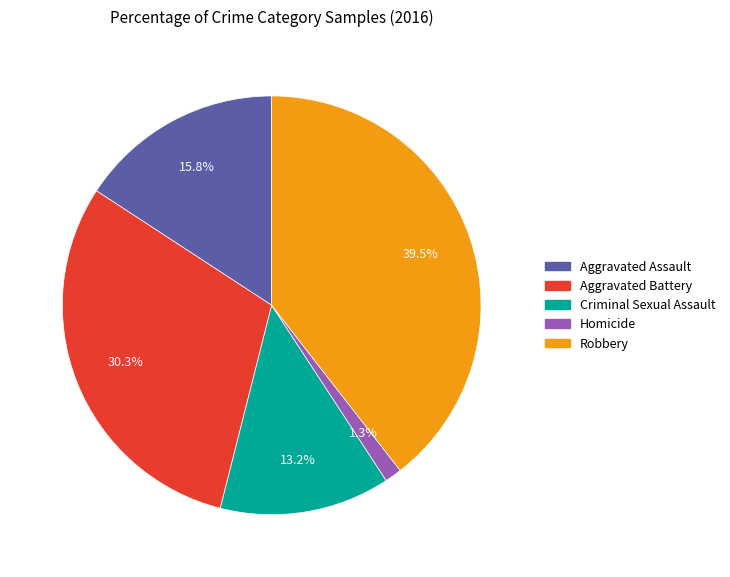

To the nearest percent, what percentage of the pie is Criminal Sexual Assault?

13%